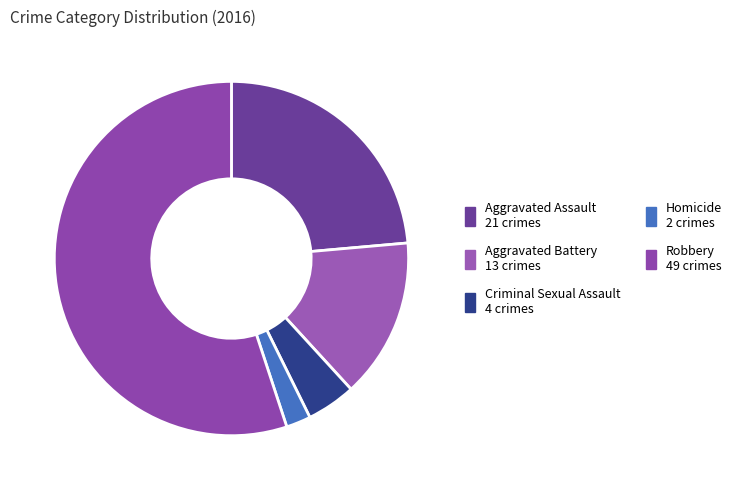

What percentage is NOT represented by Robbery?

44.9%